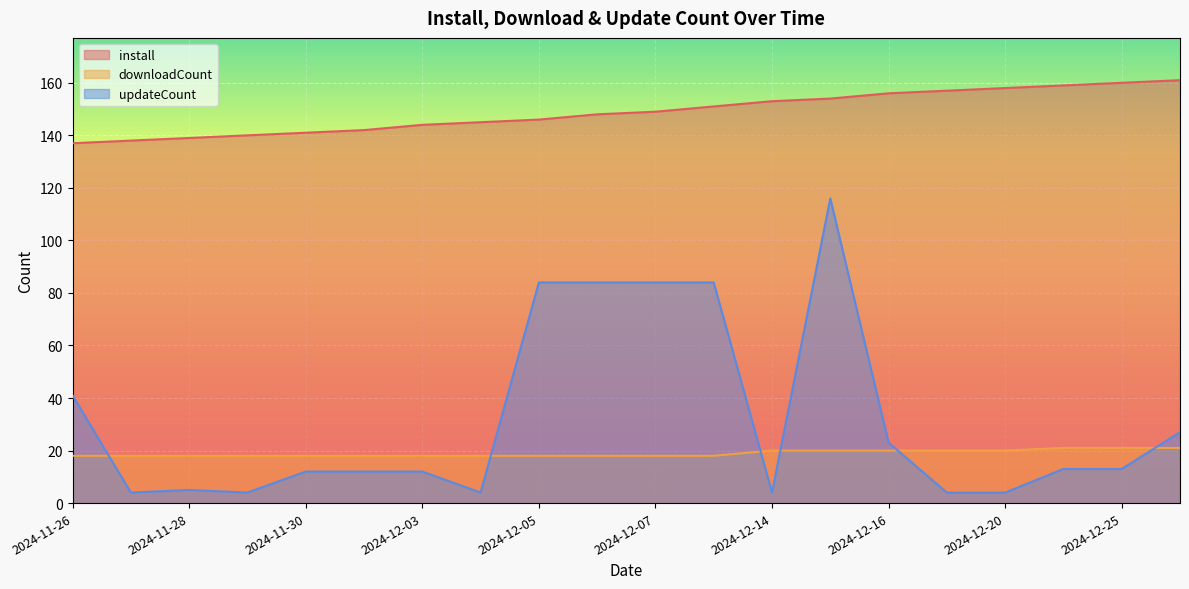

At which category does the chart reach its minimum across all series?

2024-11-27